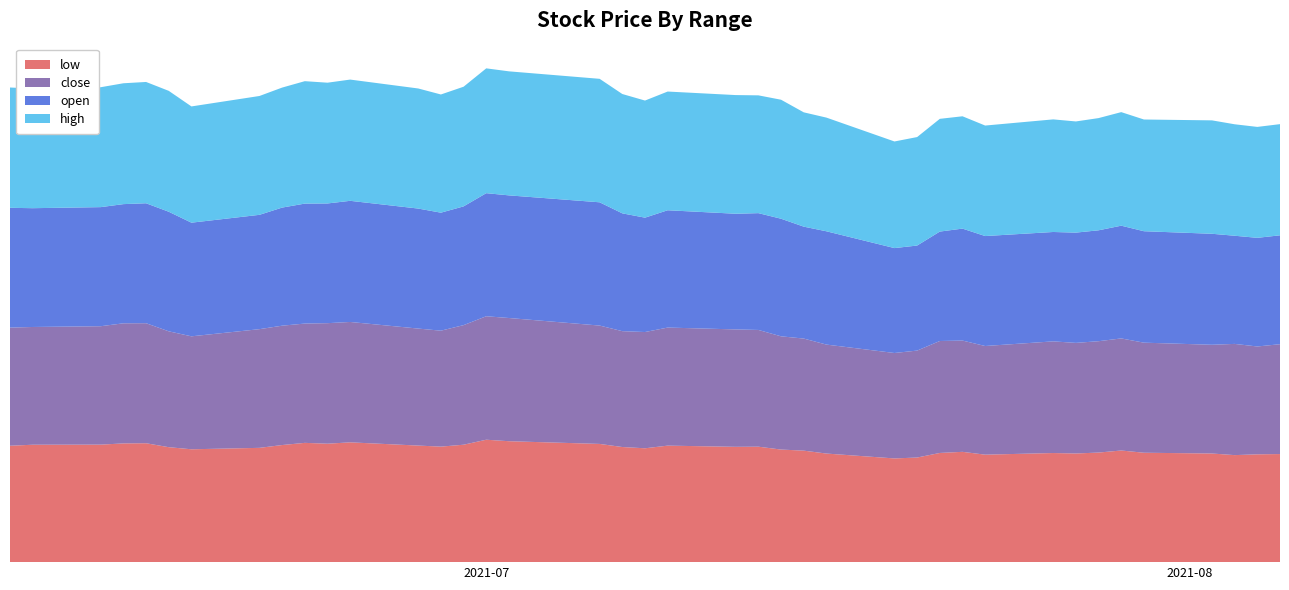

Reading right to left, what are all the values shown in this chart?

low: 55.0	54.9	54.5	55.3	55.7	56.9	55.8	55.3	55.6	54.7	56.2	55.6	53.3	52.8	55.3	56.8	57.3	58.8	58.7	59.3	58.0	58.6	60.2	61.6	62.4	59.8	58.8	59.4	61.0	60.3	60.8	59.6	58.2	57.5	58.5	60.6	60.5	59.9	59.8	59.3
close: 56.0	54.9	56.6	55.4	56.1	57.1	56.7	56.3	56.9	55.3	56.7	57.0	54.5	53.7	55.5	57.1	57.7	59.5	59.8	60.1	59.2	59.0	60.3	62.8	62.9	60.9	59.0	59.6	61.3	61.4	60.8	60.8	60.5	57.5	59.0	61.1	61.2	60.3	60.0	60.2
open: 55.5	55.3	55.1	56.5	56.8	57.4	56.5	56.2	55.7	56.0	57.0	55.7	53.5	53.4	57.7	57.0	59.9	59.5	58.9	59.8	58.2	60.0	62.8	62.5	62.7	60.5	60.1	61.1	61.7	61.0	61.1	60.1	58.2	57.9	60.9	61.1	60.7	60.6	60.5	61.0
high: 56.6	56.5	56.8	57.8	56.9	57.8	57.1	56.6	57.4	56.3	57.2	57.4	55.2	54.3	57.9	58.2	60.6	60.0	60.4	60.5	59.6	60.8	62.9	63.2	63.6	60.9	60.2	61.2	61.8	61.5	62.4	61.1	60.5	59.2	61.6	61.8	61.6	61.1	60.9	61.3